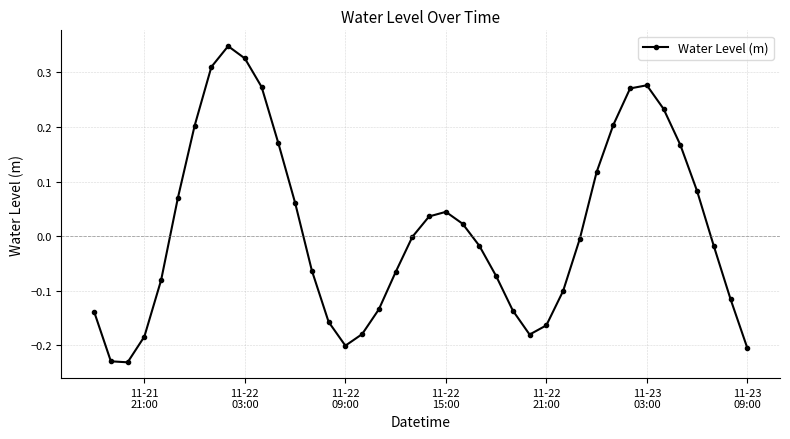

What is the difference between the second highest and second lowest values?

0.6